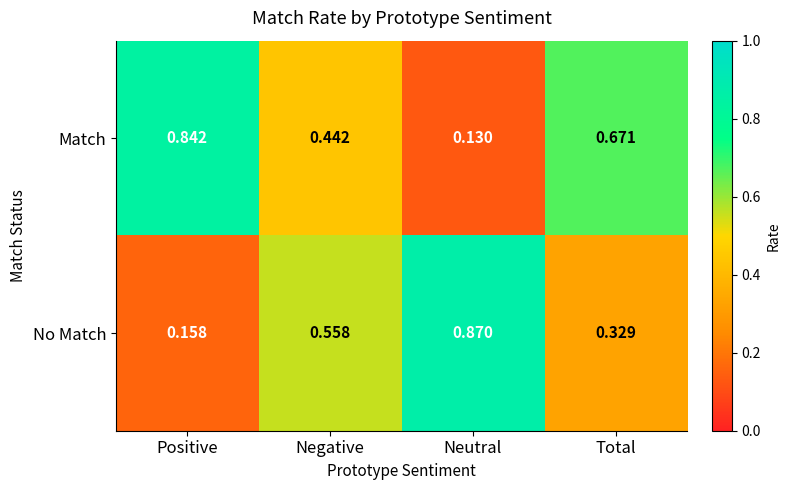

At how many categories does at least one series exceed 0?

4